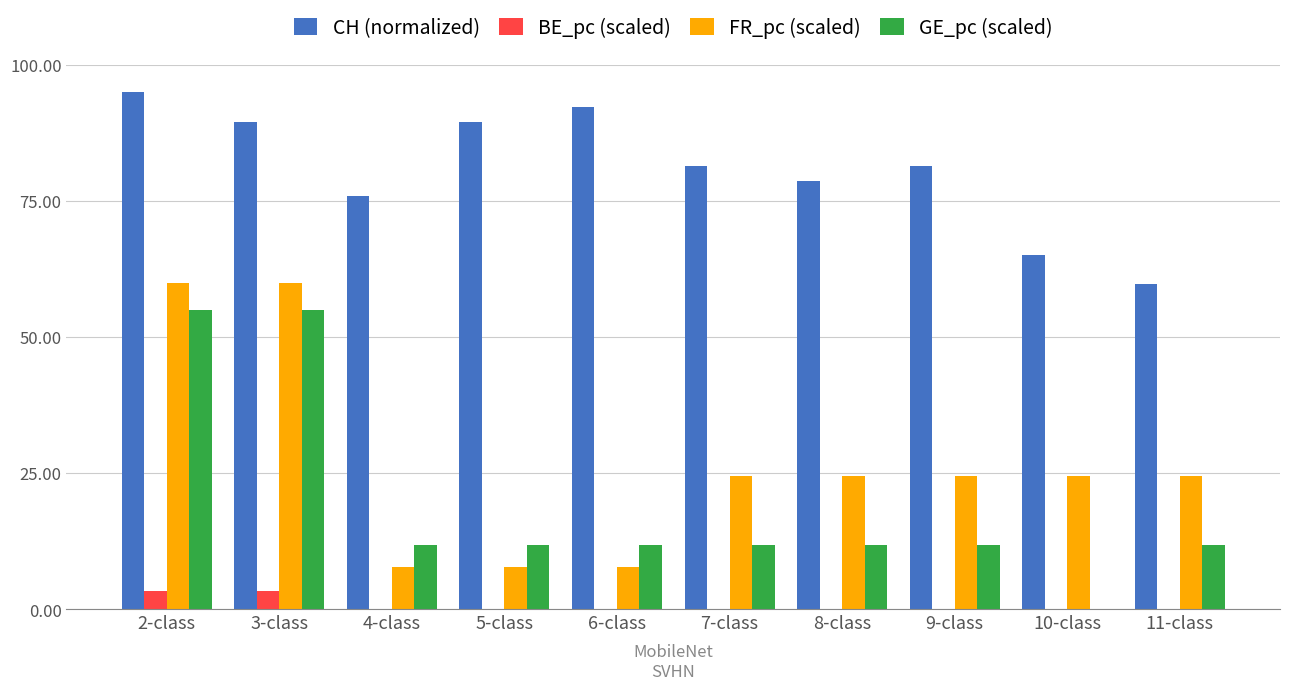

Between 2-class and 8-class, which series saw the biggest shift?

GE_pc (scaled)